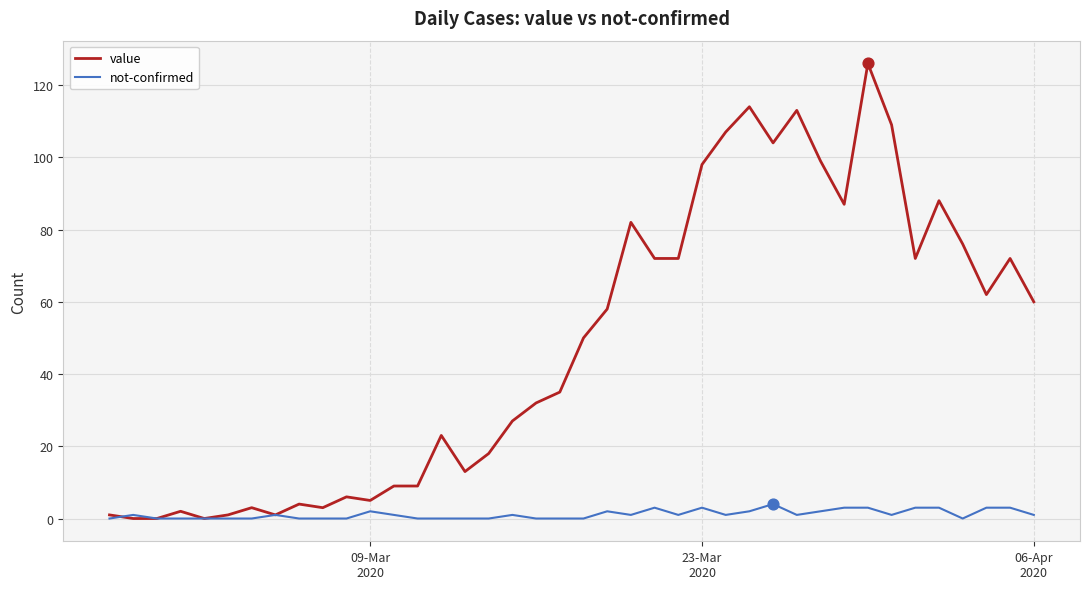

Which series has the largest range (max minus min)?

value